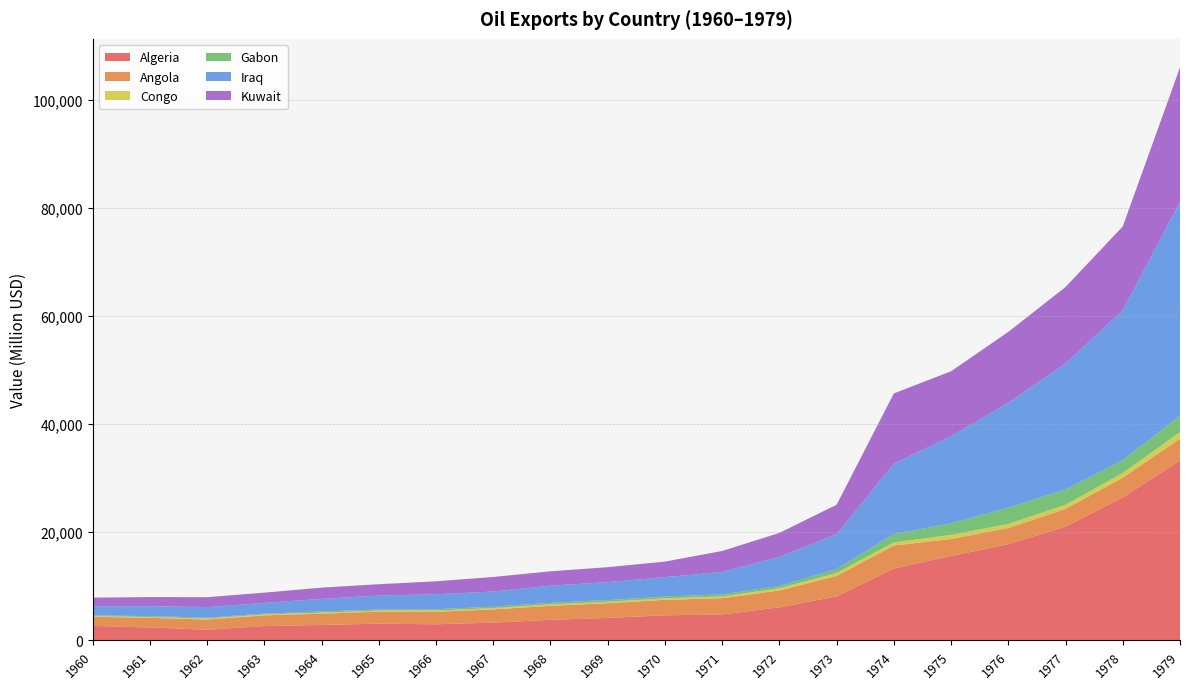

Reading left to right, extract all data points from this chart.

Algeria: 2674	2390	1965	2645	2856	3087	2975	3287	3796	4158	4639	4789	6123	8130	13294	15610	17791	21039	26442	33280
Angola: 1688	1777	1890	1980	2084	2217	2321	2443	2599	2722	2865	3015	3105	3794	4251	3131	2995	3276	3643	4044
Congo: 132	152	167	172	186	198	221	237	251	265	275	322	411	542	585	767	755	765	879	1199
Gabon: 141	168	183	154	216	226	246	272	294	318	324	382	431	723	1544	2158	3009	2809	2389	3030
Iraq: 1684	1831	1954	1978	2340	2559	2772	2795	3173	3304	3591	4145	5356	6483	12996	16095	19383	23326	27702	39565
Kuwait: 1588	1689	1828	1901	2072	2103	2391	2694	2663	2769	2873	3881	4451	5417	13004	12017	13124	14141	15505	24842